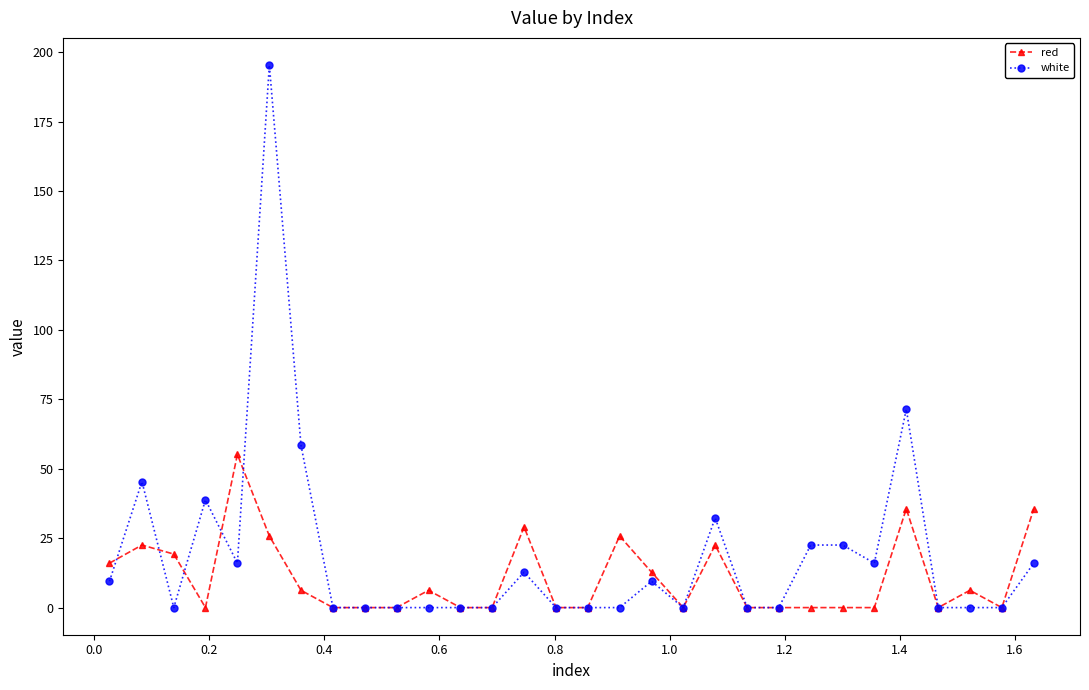

What is the maximum value shown in the chart?

195.3